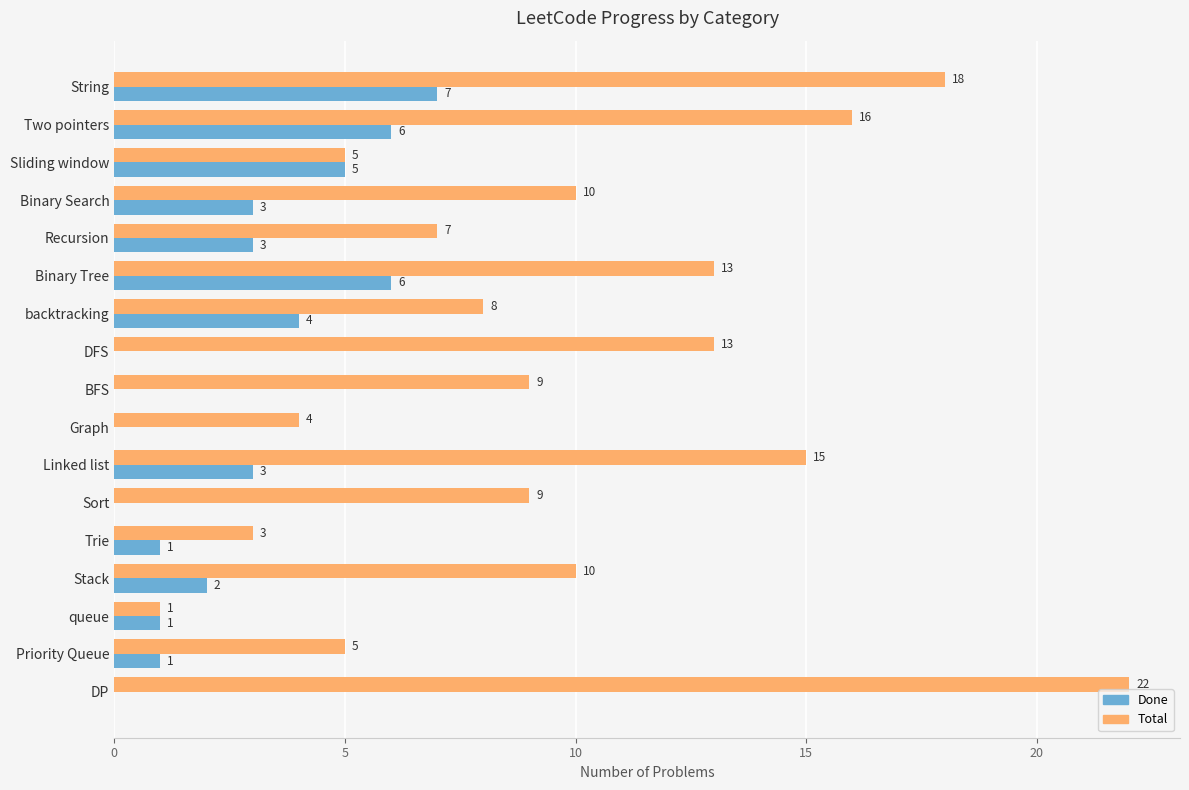

Which series has the largest total across all categories?

Total